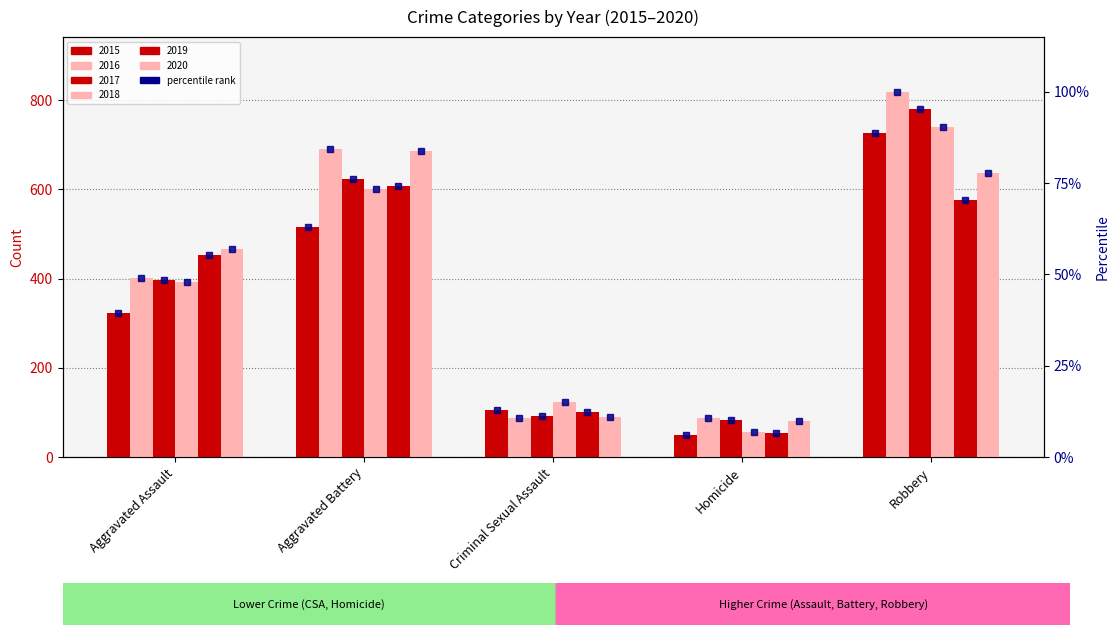

Approximately how many times larger is the value at Aggravated Battery compared to Homicide?

10.3